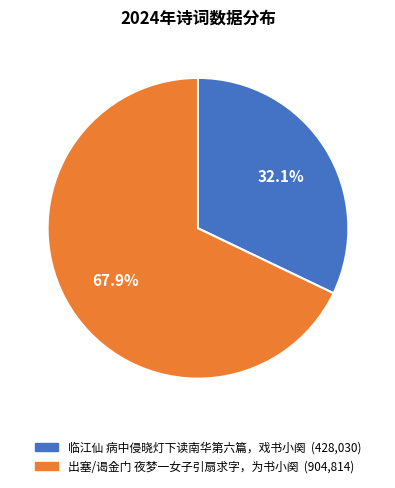

Rank the categories by value from lowest to highest.

临江仙 病中侵晓灯下读南华第六篇，戏书小阕, 出塞/谒金门 夜梦一女子引扇求字，为书小阕